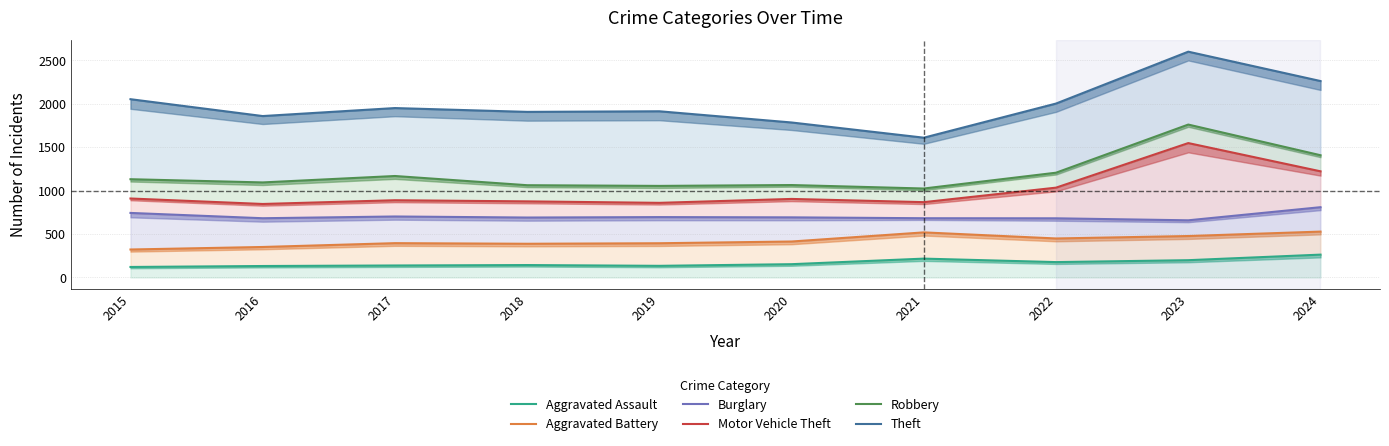

Is the value of Robbery at 2016 greater than the value of Burglary at 2018?

Yes